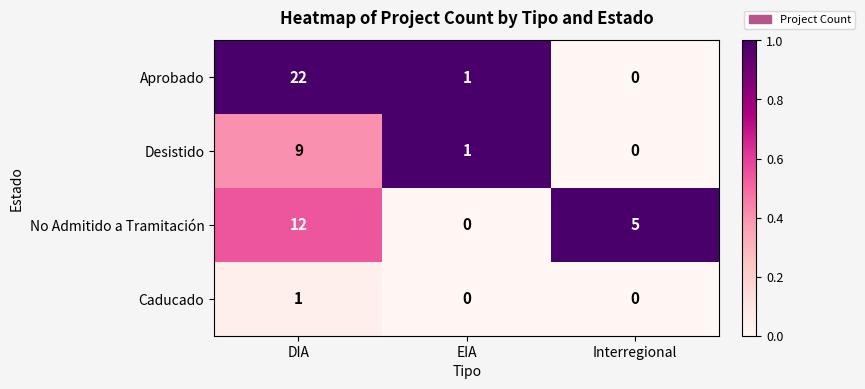

Reading left to right, list all the values displayed in this chart.

Aprobado: 22	1	0
Desistido: 9	1	0
No Admitido a Tramitación: 12	0	5
Caducado: 1	0	0